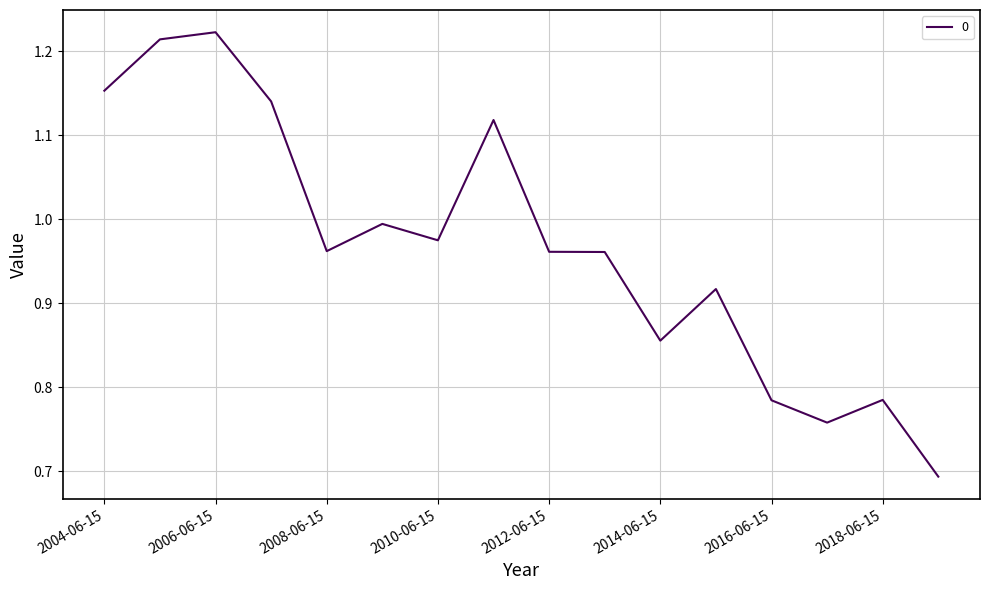

What is the difference between the maximum and minimum values?

0.5